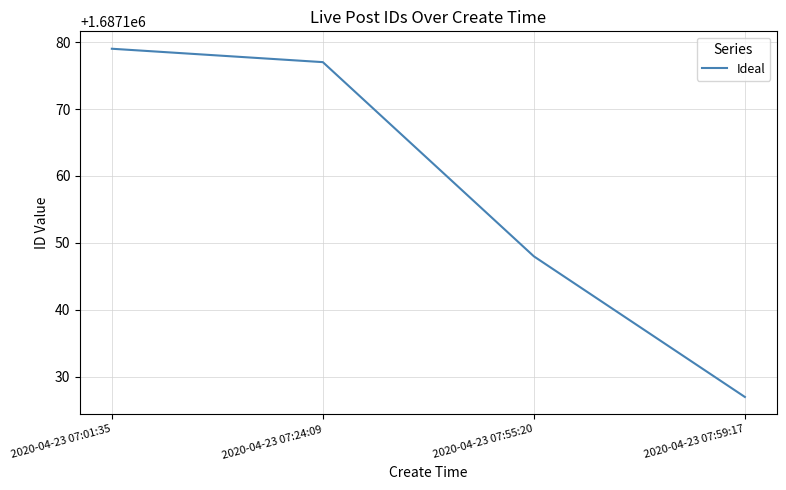

Count the number of data series in this chart.

1